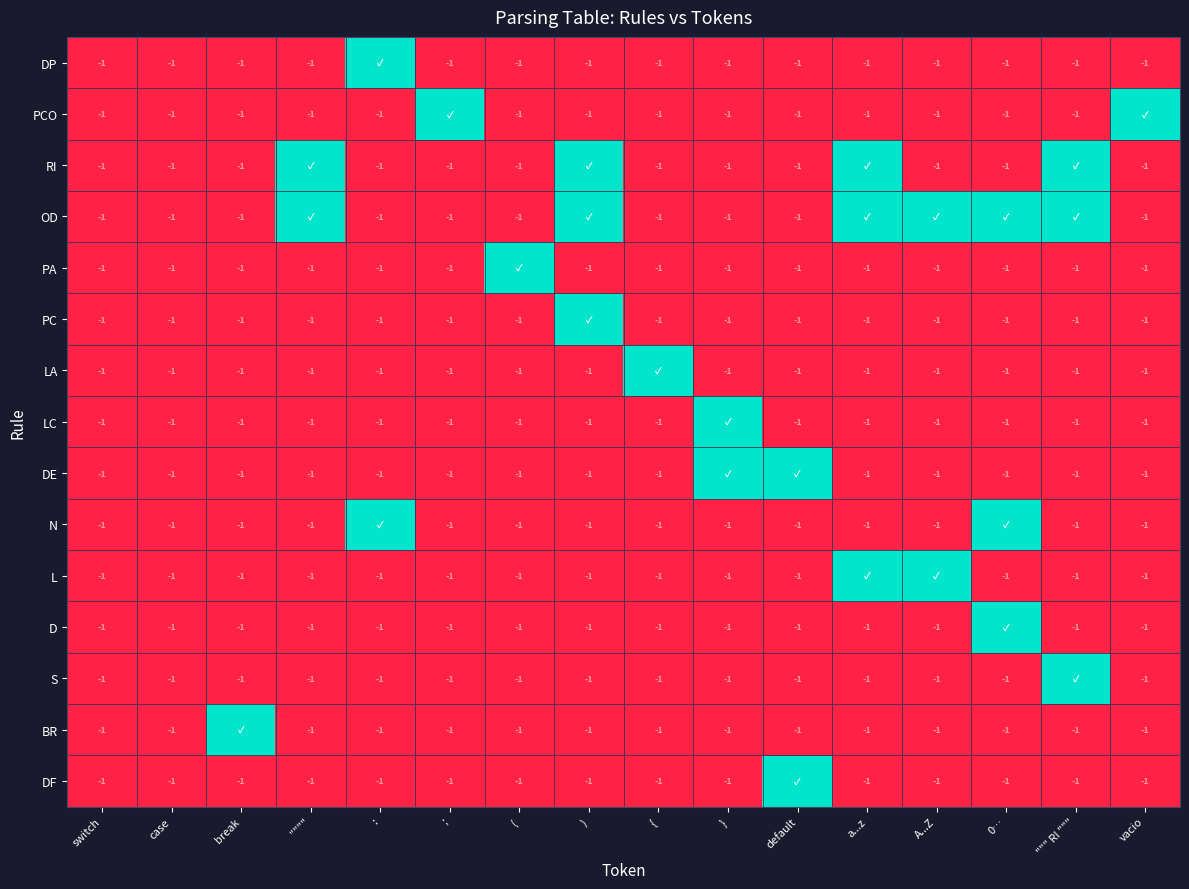

True or false: PCO has a value of -1 at break.

True